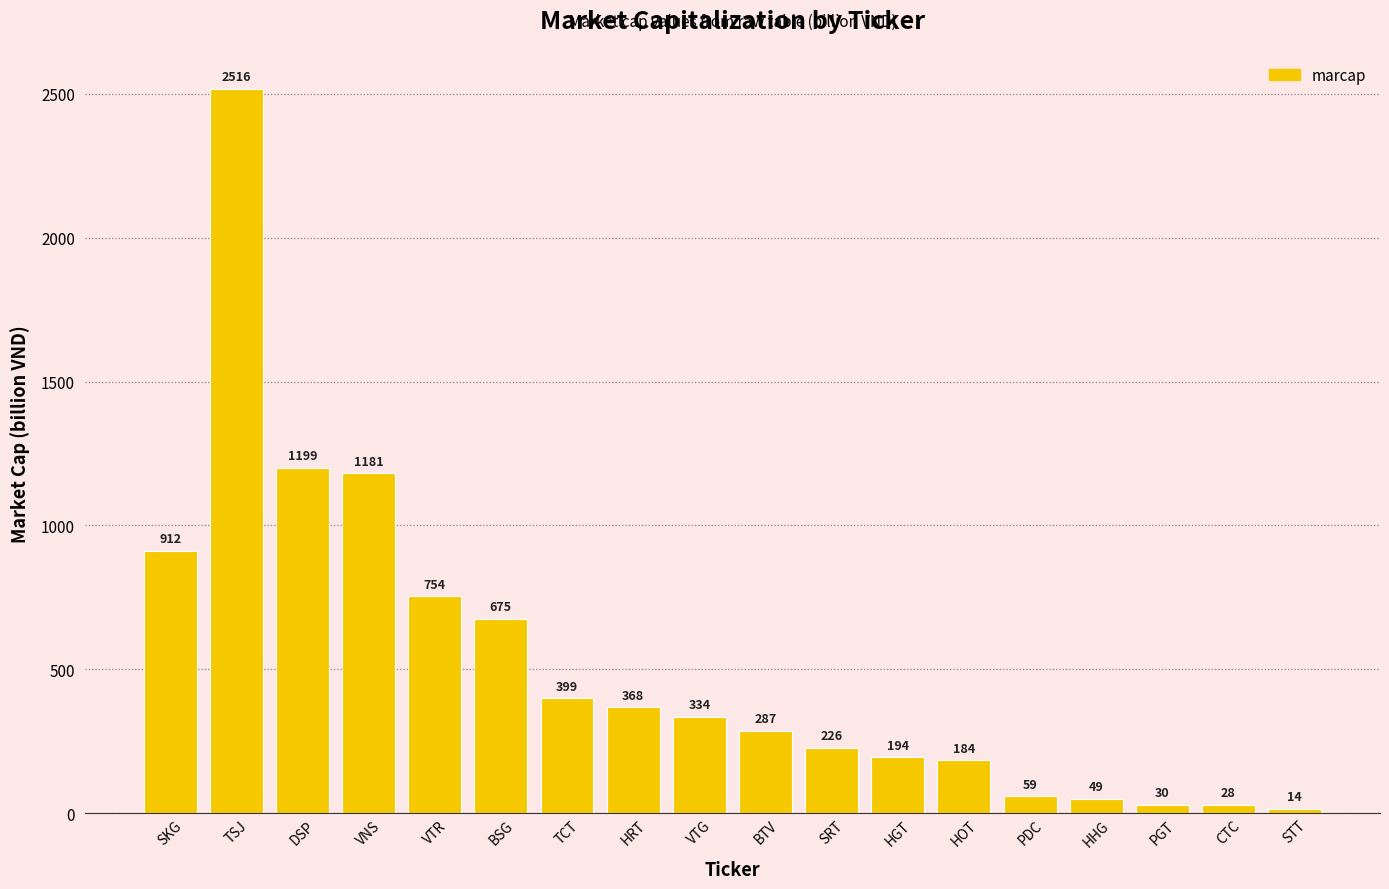

What is the sum of all values?

9409